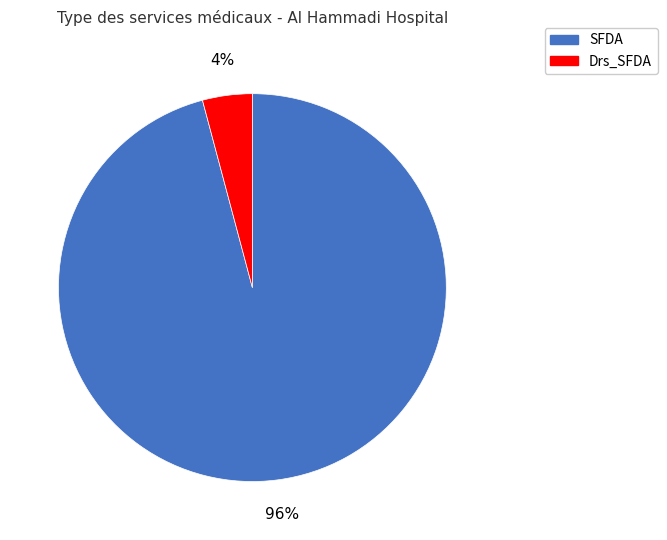

Count the number of slices in the pie.

2